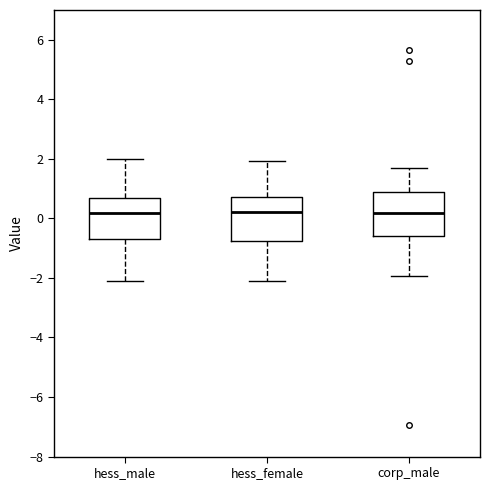

Reading left to right, read every box against the y-axis: the position of its median line, the range the box covers, and the ends of its whiskers. The values are not printed on the chart, so give them approximately, as read against the axis.

hess_male: median 0.2, box -0.8 to 0.8, whiskers -2.0 to 2.0
hess_female: median 0.2, box -0.8 to 0.8, whiskers -2.2 to 2.0
corp_male: median 0.2, box -0.6 to 0.8, whiskers -2.0 to 1.8